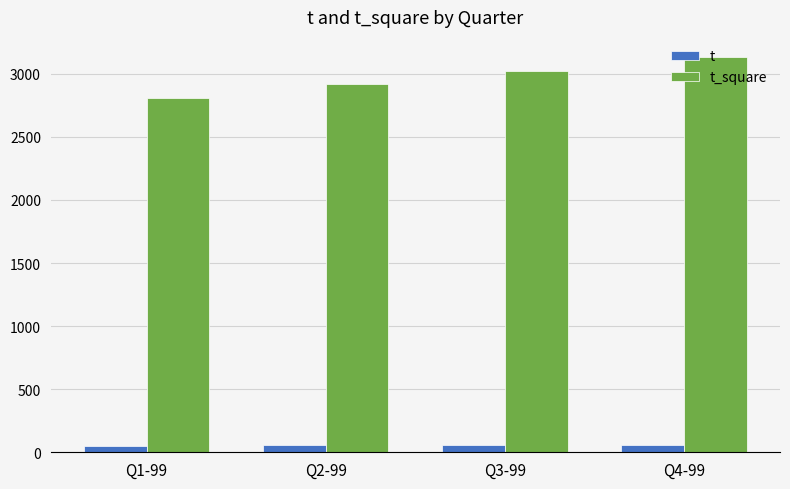

How many values in the t series are below 55?

2